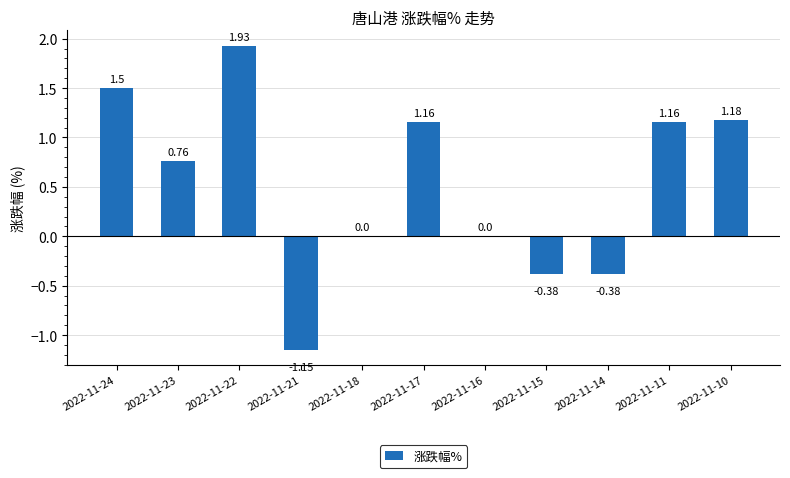

What is the average value?

0.5